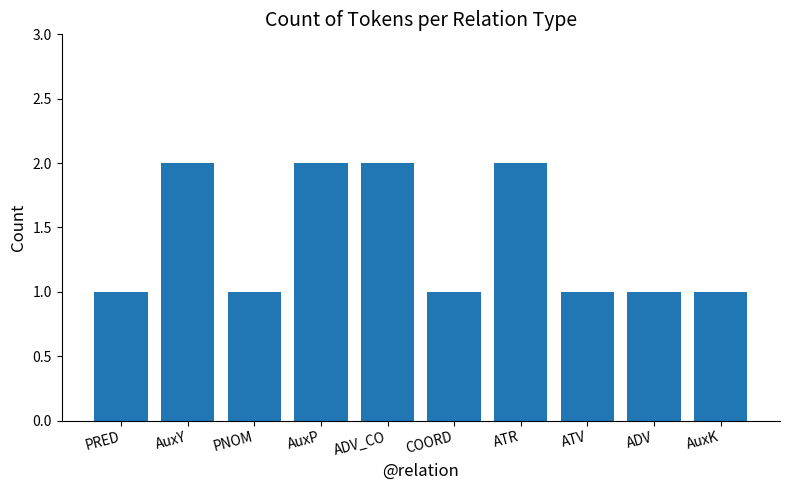

Does the chart contain stacked bars?

No